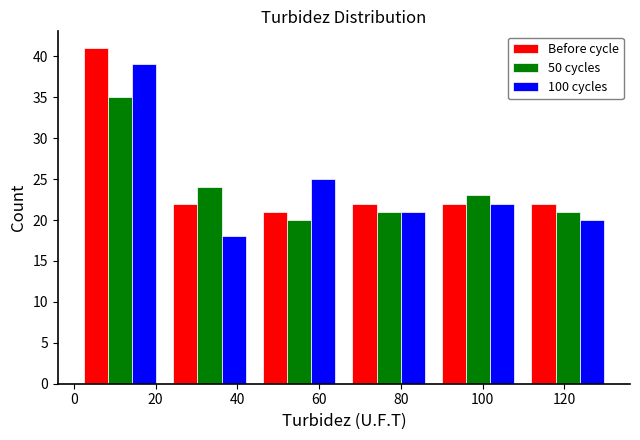

Reading left to right, transcribe this chart: for each range on the x-axis, give the height of each series' bar. Neither the bar edges nor the heights are printed on the chart, so give them approximately, as read against the axes.

0 to 22: Before cycle=41	50 cycles=35	100 cycles=39
22 to 44: Before cycle=22	50 cycles=24	100 cycles=18
44 to 66: Before cycle=21	50 cycles=20	100 cycles=25
66 to 88: Before cycle=22	50 cycles=21	100 cycles=21
88 to 110: Before cycle=22	50 cycles=23	100 cycles=22
110 to 132: Before cycle=22	50 cycles=21	100 cycles=20